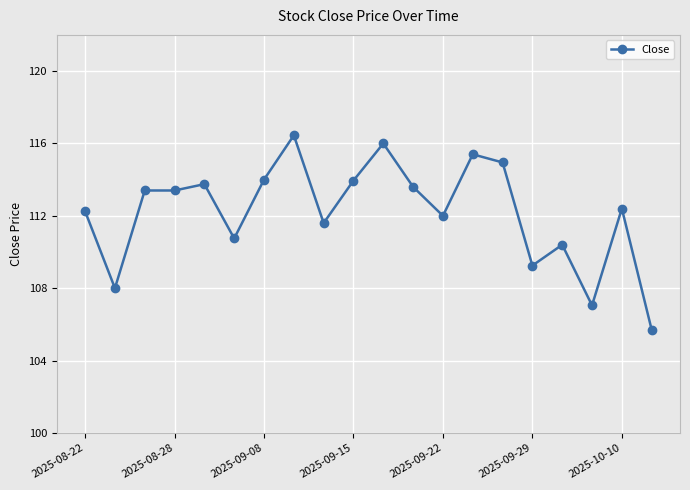

How many data points does each series have?

20